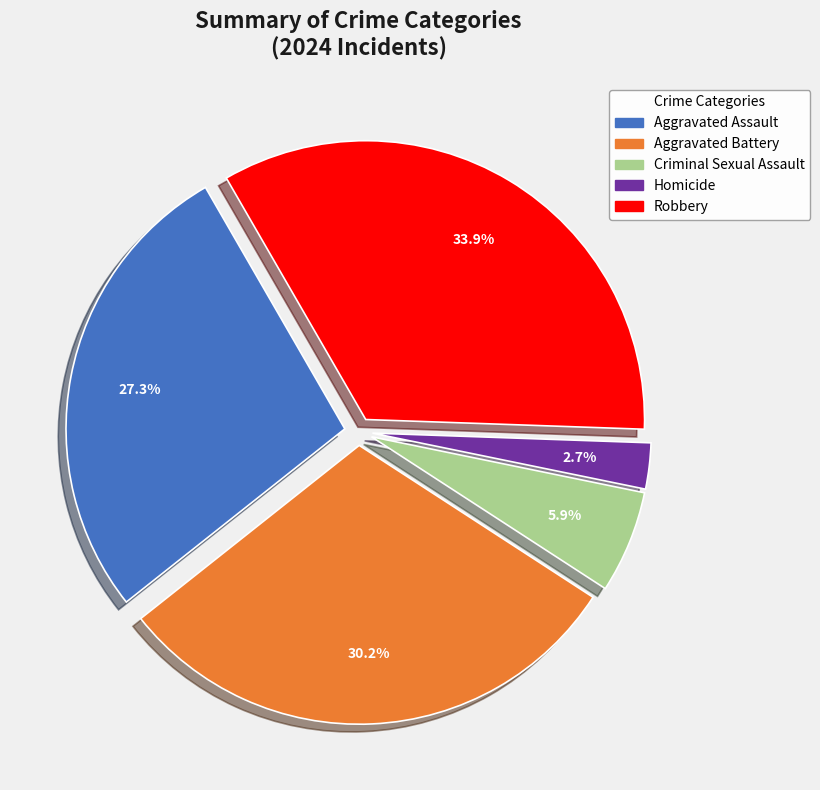

To the nearest percent, what is the difference between the largest and smallest slice percentages?

31%